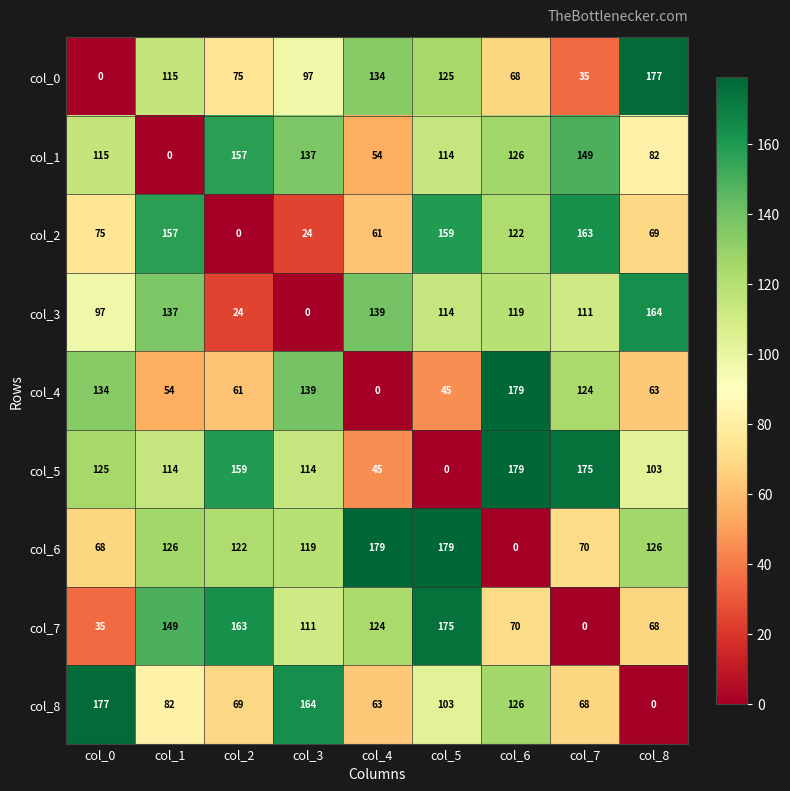

What is the spread (max minus min) of values at col_2?

163